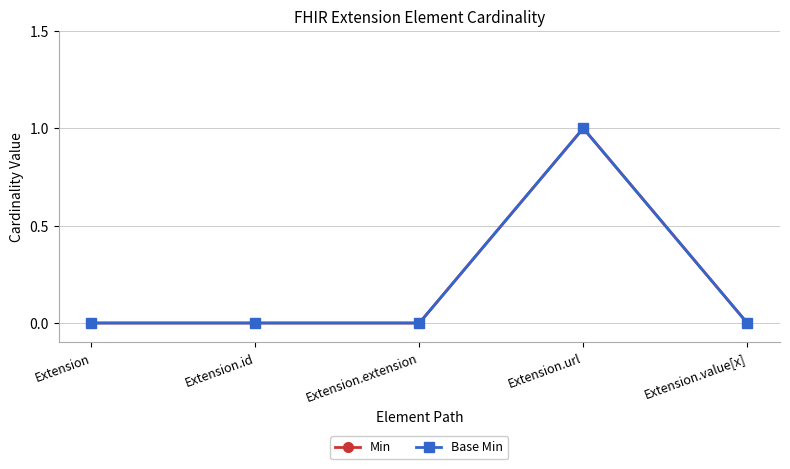

True or false: Min and Base Min intersect in this chart.

False